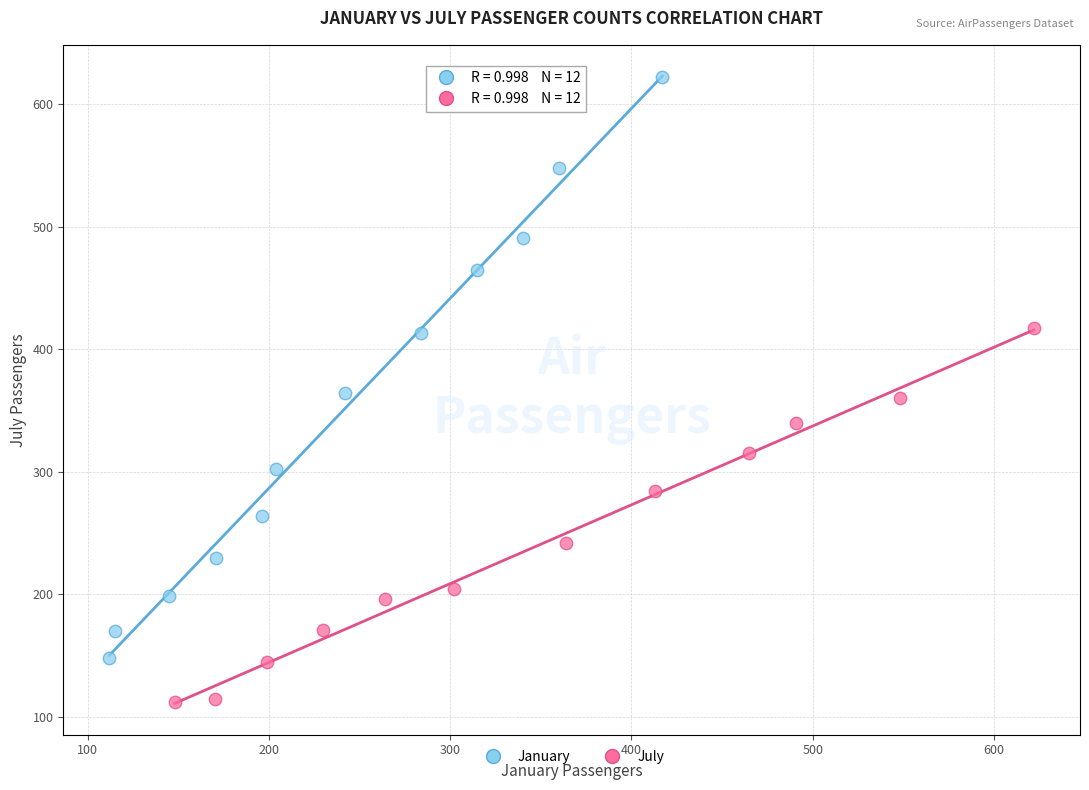

What are all the series names shown in the legend?

January, July